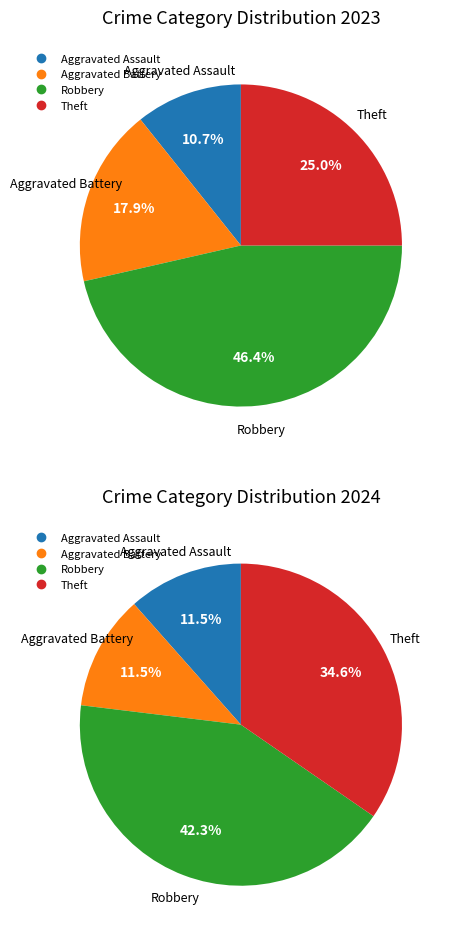

How many segments does this pie chart have?

4